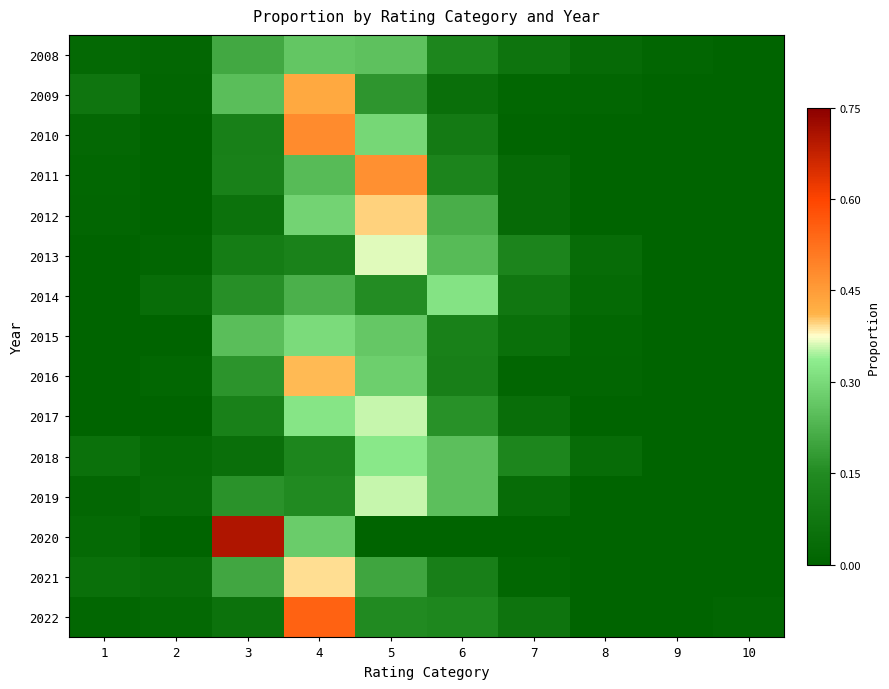

Reading left to right, list all the values displayed in this chart.

2008: 1=0.0	2=0.0	3=0.2	4=0.3	5=0.3	6=0.1	7=0.1	8=0.0	9=0.0	10=0.0
2009: 1=0.1	2=0.0	3=0.2	4=0.4	5=0.2	6=0.0	7=0.0	8=0.0	9=0.0	10=0.0
2010: 1=0.0	2=0.0	3=0.1	4=0.5	5=0.3	6=0.1	7=0.0	8=0.0	9=0.0	10=0.0
2011: 1=0.0	2=0.0	3=0.1	4=0.2	5=0.5	6=0.1	7=0.0	8=0.0	9=0.0	10=0.0
2012: 1=0.0	2=0.0	3=0.1	4=0.3	5=0.4	6=0.2	7=0.0	8=0.0	9=0.0	10=0.0
2013: 1=0.0	2=0.0	3=0.1	4=0.1	5=0.4	6=0.2	7=0.1	8=0.0	9=0.0	10=0.0
2014: 1=0.0	2=0.0	3=0.2	4=0.2	5=0.2	6=0.3	7=0.1	8=0.0	9=0.0	10=0.0
2015: 1=0.0	2=0.0	3=0.2	4=0.3	5=0.3	6=0.1	7=0.0	8=0.0	9=0.0	10=0.0
2016: 1=0.0	2=0.0	3=0.2	4=0.4	5=0.3	6=0.1	7=0.0	8=0.0	9=0.0	10=0.0
2017: 1=0.0	2=0.0	3=0.1	4=0.3	5=0.4	6=0.2	7=0.0	8=0.0	9=0.0	10=0.0
2018: 1=0.1	2=0.0	3=0.0	4=0.1	5=0.3	6=0.3	7=0.1	8=0.0	9=0.0	10=0.0
2019: 1=0.0	2=0.0	3=0.2	4=0.1	5=0.4	6=0.3	7=0.0	8=0.0	9=0.0	10=0.0
2020: 1=0.0	2=0.0	3=0.7	4=0.3	5=0.0	6=0.0	7=0.0	8=0.0	9=0.0	10=0.0
2021: 1=0.0	2=0.0	3=0.2	4=0.4	5=0.2	6=0.1	7=0.0	8=0.0	9=0.0	10=0.0
2022: 1=0.0	2=0.0	3=0.1	4=0.5	5=0.1	6=0.1	7=0.1	8=0.0	9=0.0	10=0.0